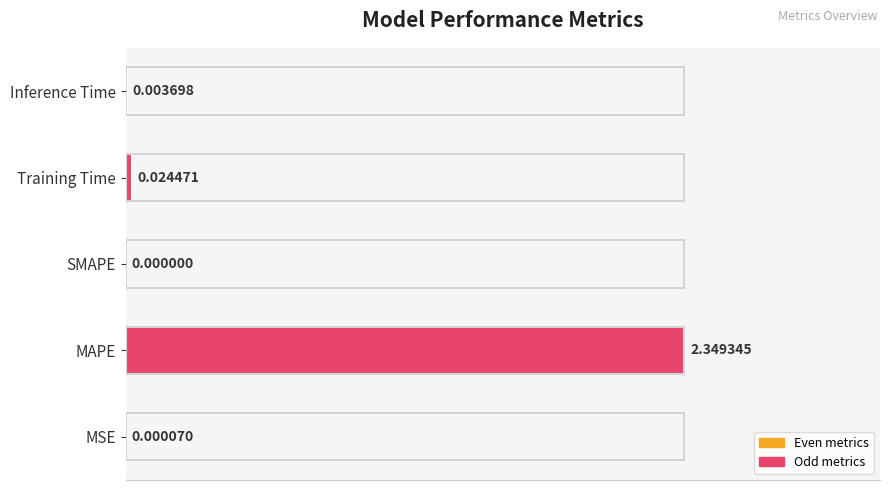

Between MAPE and Inference Time, which is larger?

MAPE